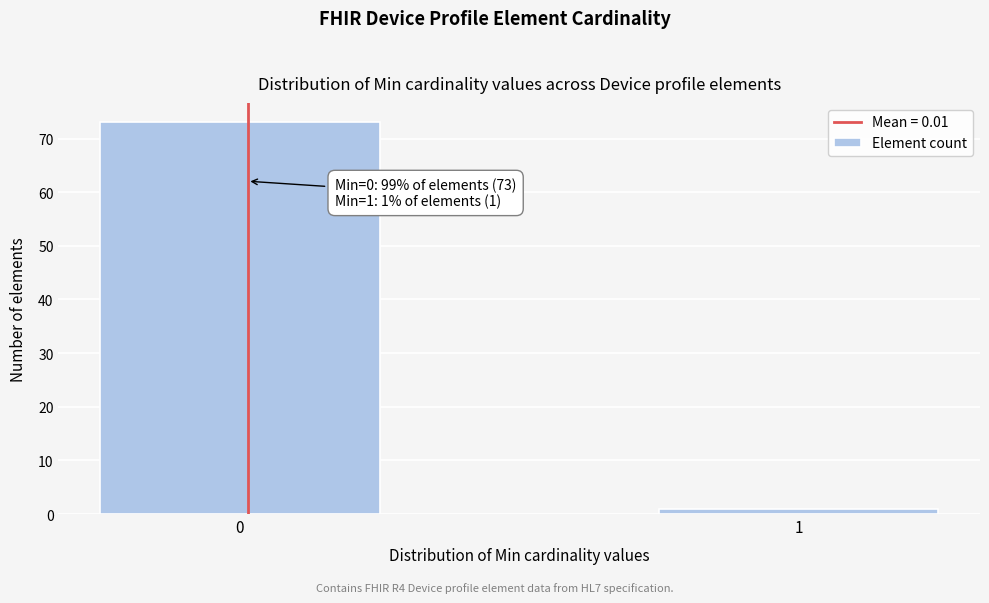

Reading left to right, transcribe all the data shown in this chart.

73	1